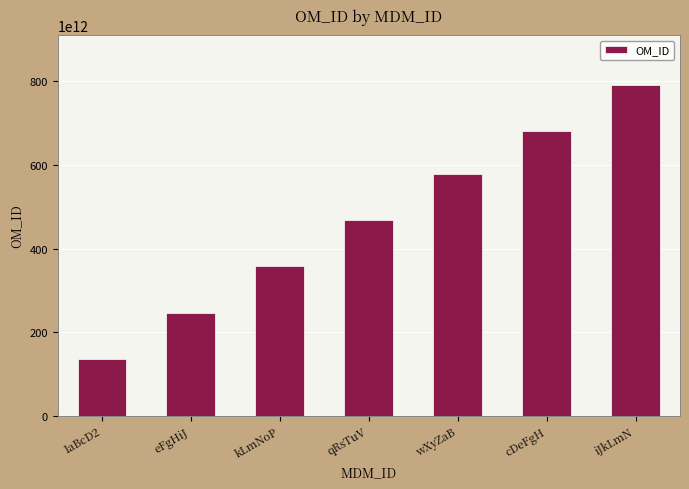

The value at wXyZaB is 155804661153222. True or false?

False